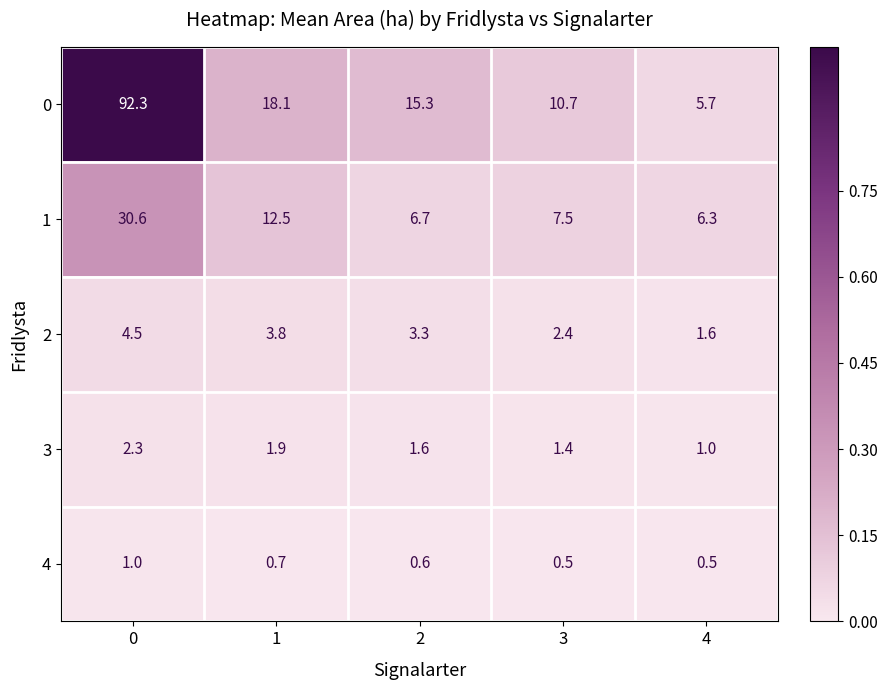

Is it true that 0 equals 15.3 at 2?

True